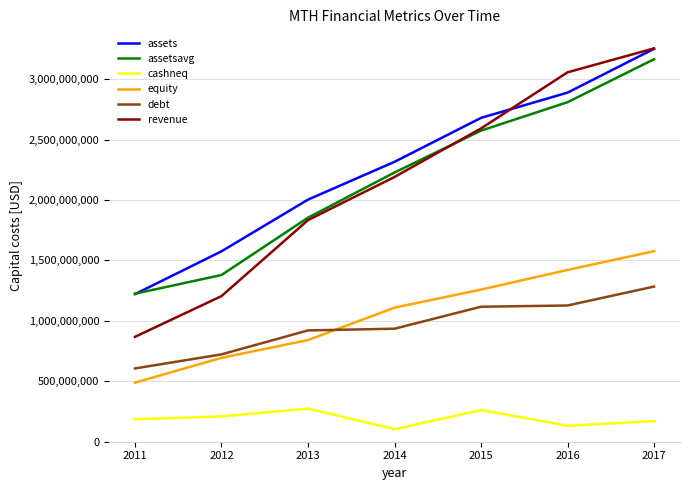

Is this an area chart (filled region under the line)?

No